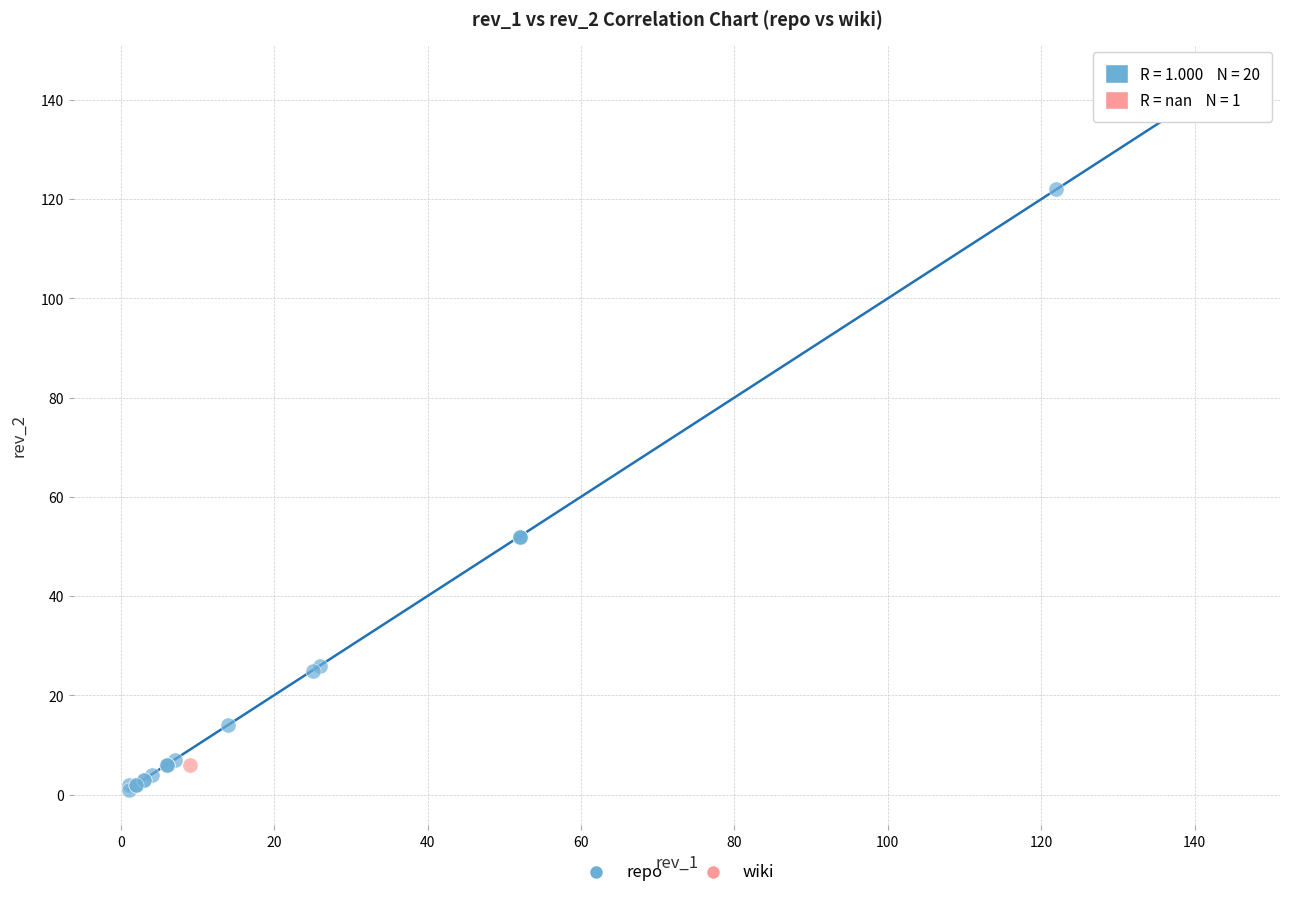

What are all the series names shown in the legend?

repo, wiki